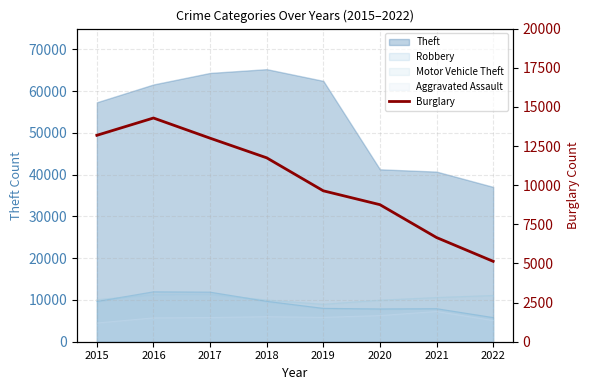

Reading left to right, extract all data points from this chart.

13184	14289	13001	11746	9639	8754	6655	5135